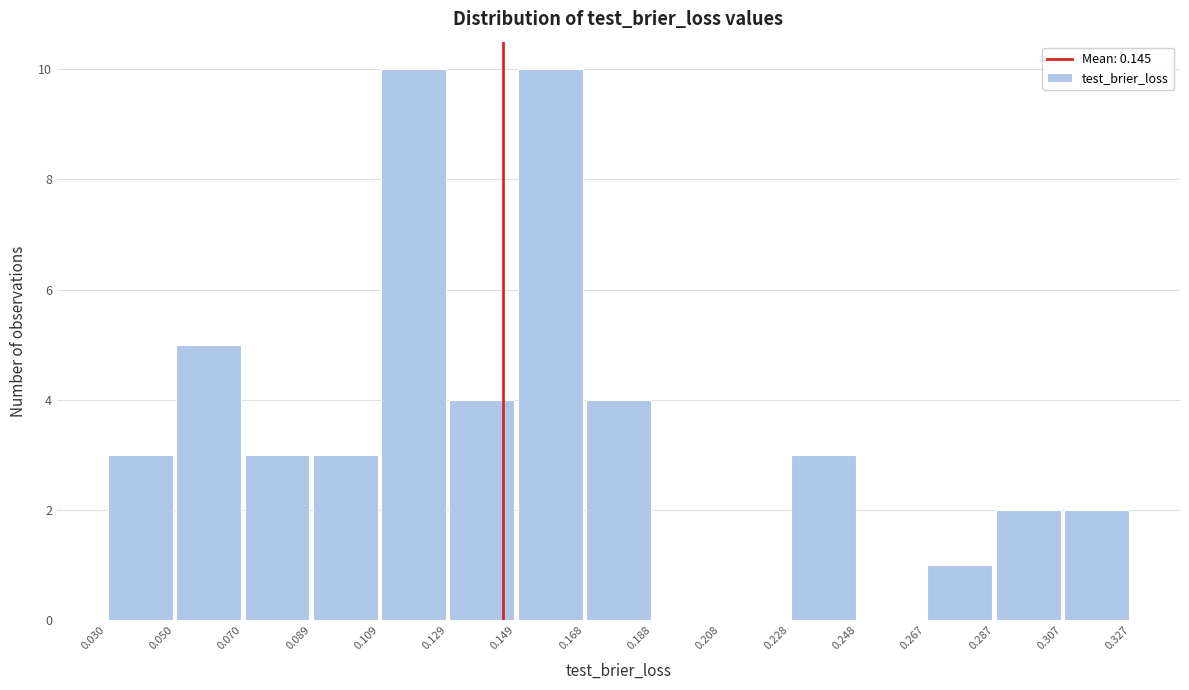

How tall is the bar that spans 0.287 to 0.307 on the x-axis? The values are not printed on the chart, so give them approximately, as read against the axis.

2